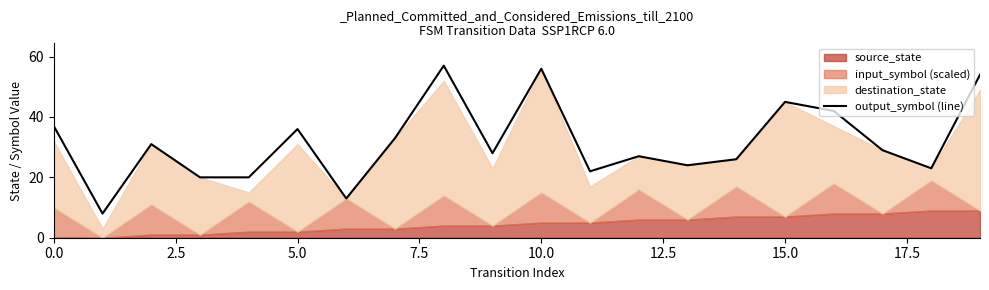

What is the value of the 1st point from the left?

37